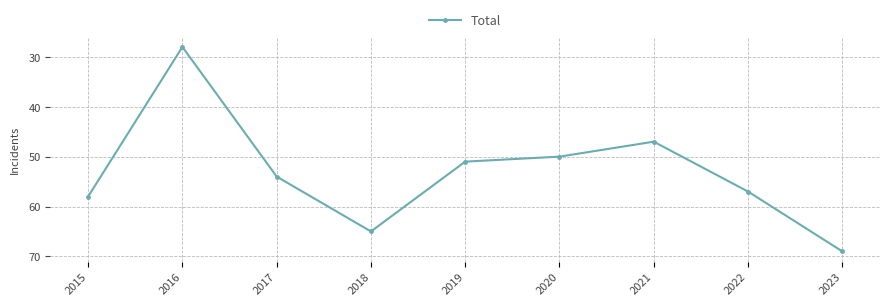

How many interior local valleys (lower than both neighbors) does the data have?

2